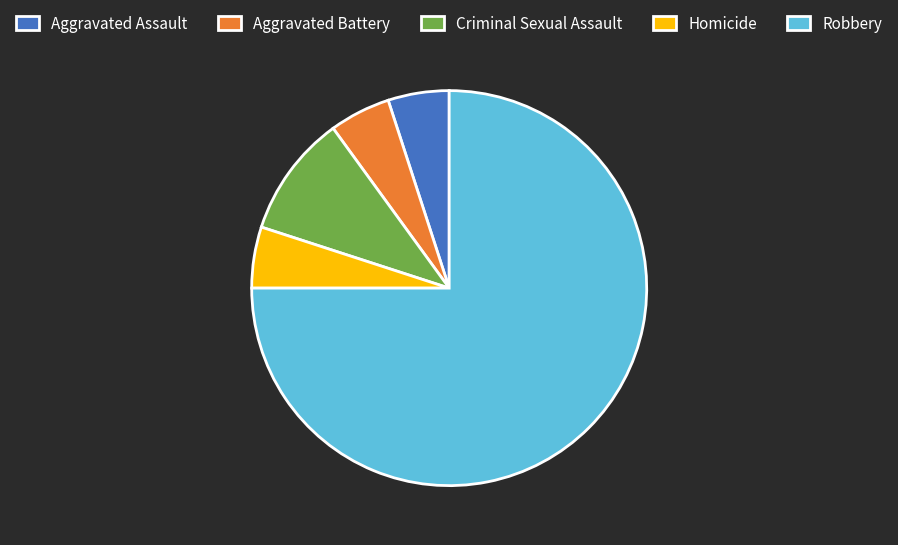

Is there a majority slice in this chart?

Yes